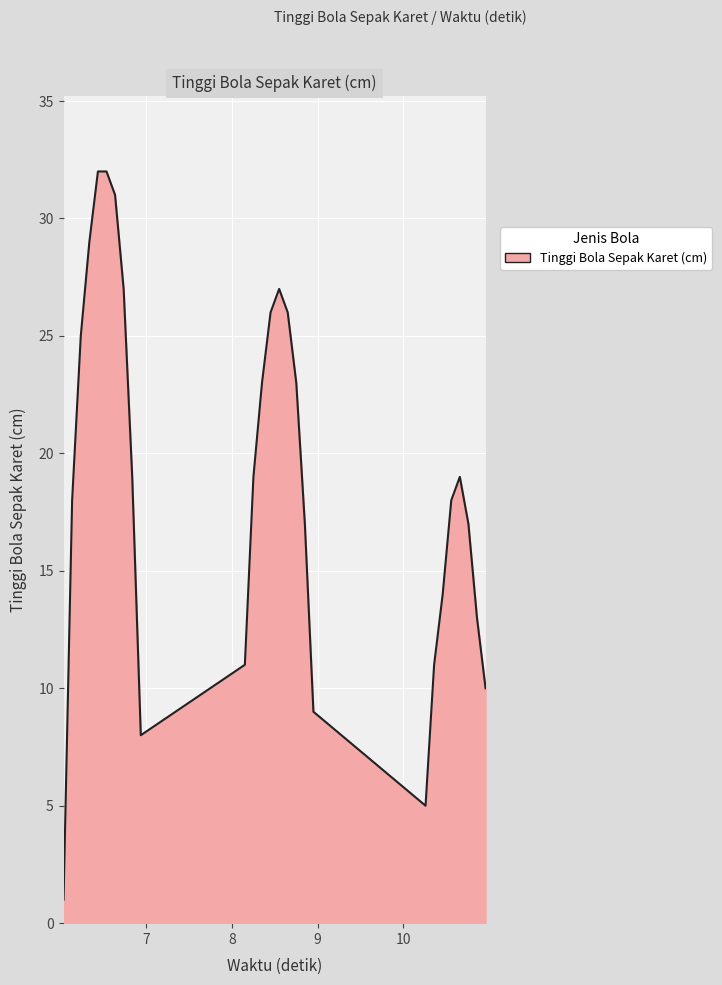

What is the difference between the maximum and minimum values?

31